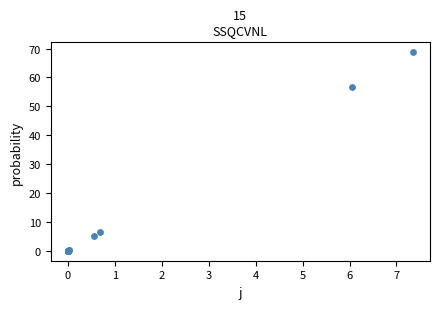

What Y value in the scatter plot is closest to 34?

56.7